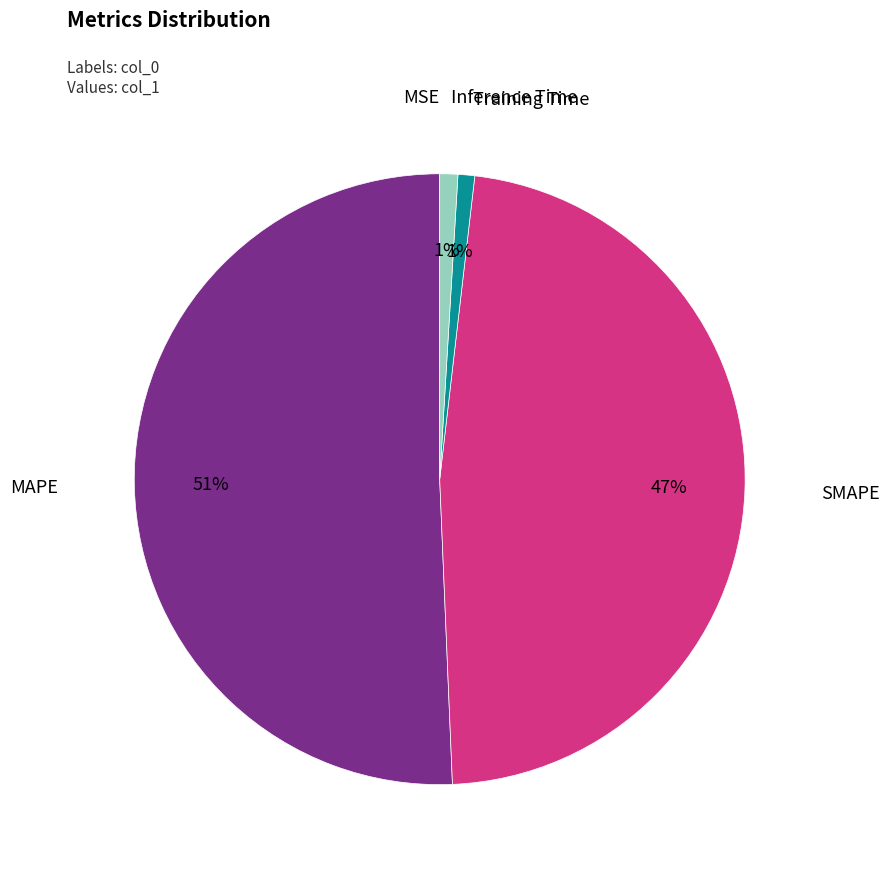

To the nearest percent, what is the difference between the largest and smallest slice percentages?

51%